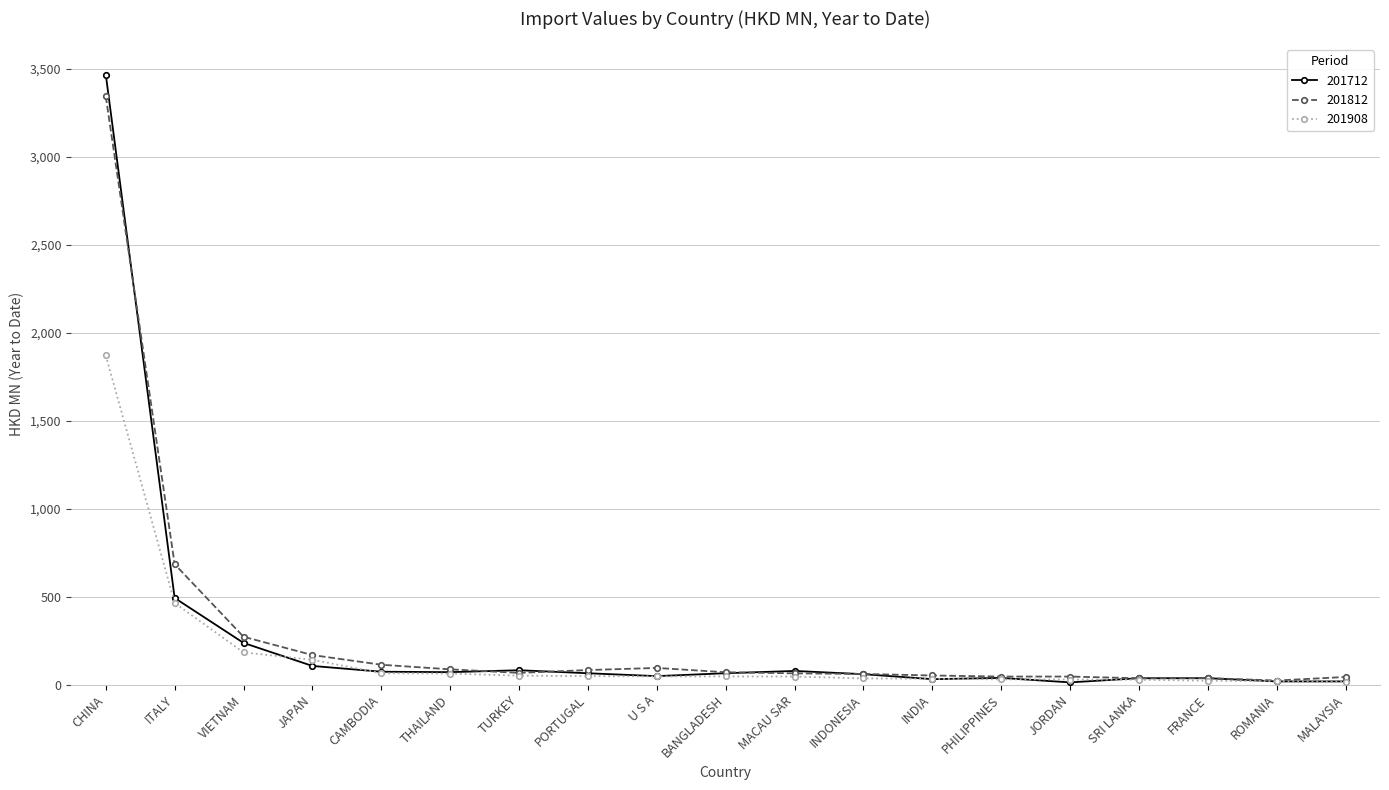

What is the sum of the 201908 values at ITALY and ROMANIA?

483.9